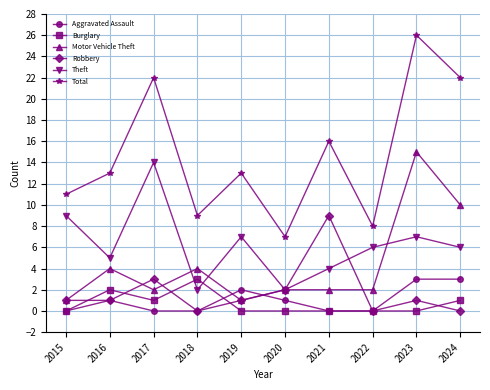

Reading left to right, extract all data points from this chart.

Aggravated Assault: 2015=0	2016=1	2017=0	2018=0	2019=2	2020=1	2021=0	2022=0	2023=3	2024=3
Burglary: 2015=0	2016=2	2017=1	2018=3	2019=0	2020=0	2021=0	2022=0	2023=0	2024=1
Motor Vehicle Theft: 2015=1	2016=4	2017=2	2018=4	2019=1	2020=2	2021=2	2022=2	2023=15	2024=10
Robbery: 2015=1	2016=1	2017=3	2018=0	2019=1	2020=2	2021=9	2022=0	2023=1	2024=0
Theft: 2015=9	2016=5	2017=14	2018=2	2019=7	2020=2	2021=4	2022=6	2023=7	2024=6
Total: 2015=11	2016=13	2017=22	2018=9	2019=13	2020=7	2021=16	2022=8	2023=26	2024=22